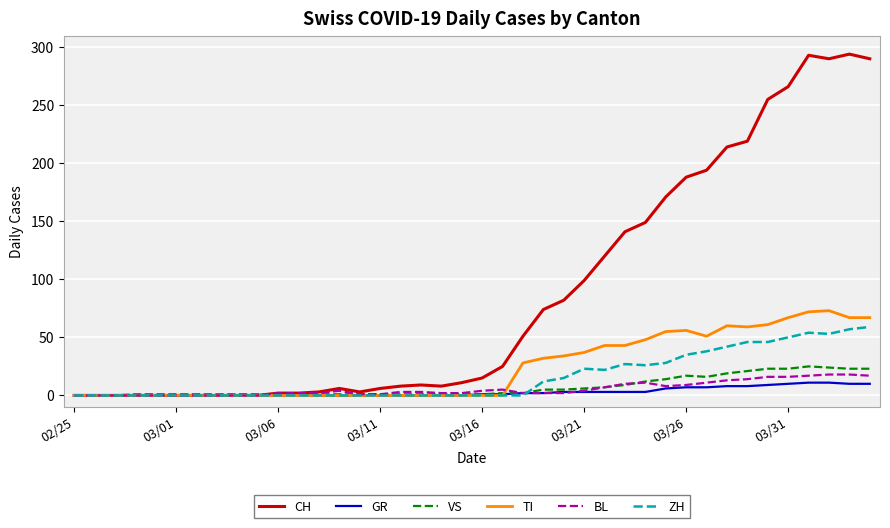

What is the greatest value displayed?

294